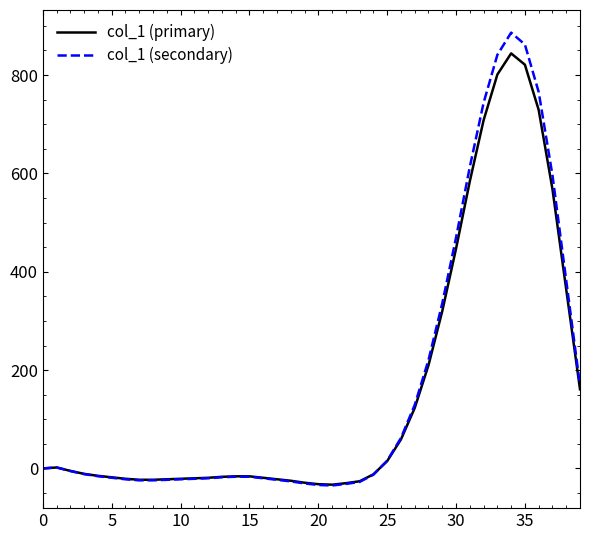

List the series in order of their peak value, lowest first.

col_1 (primary), col_1 (secondary)